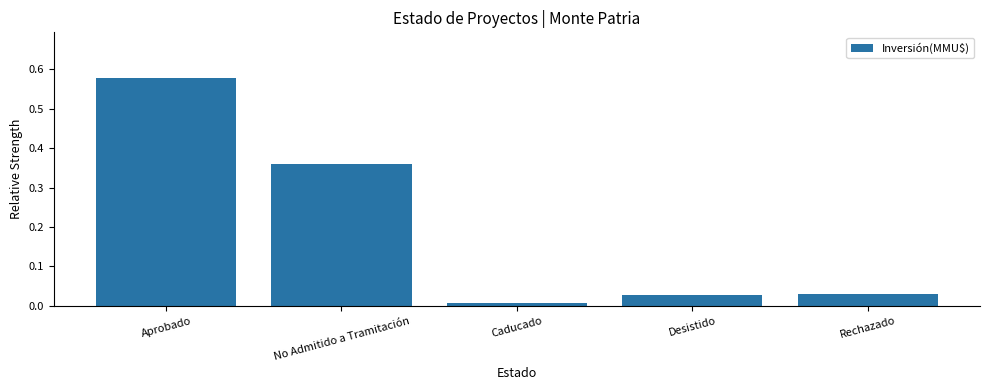

How many bars are there in total?

5